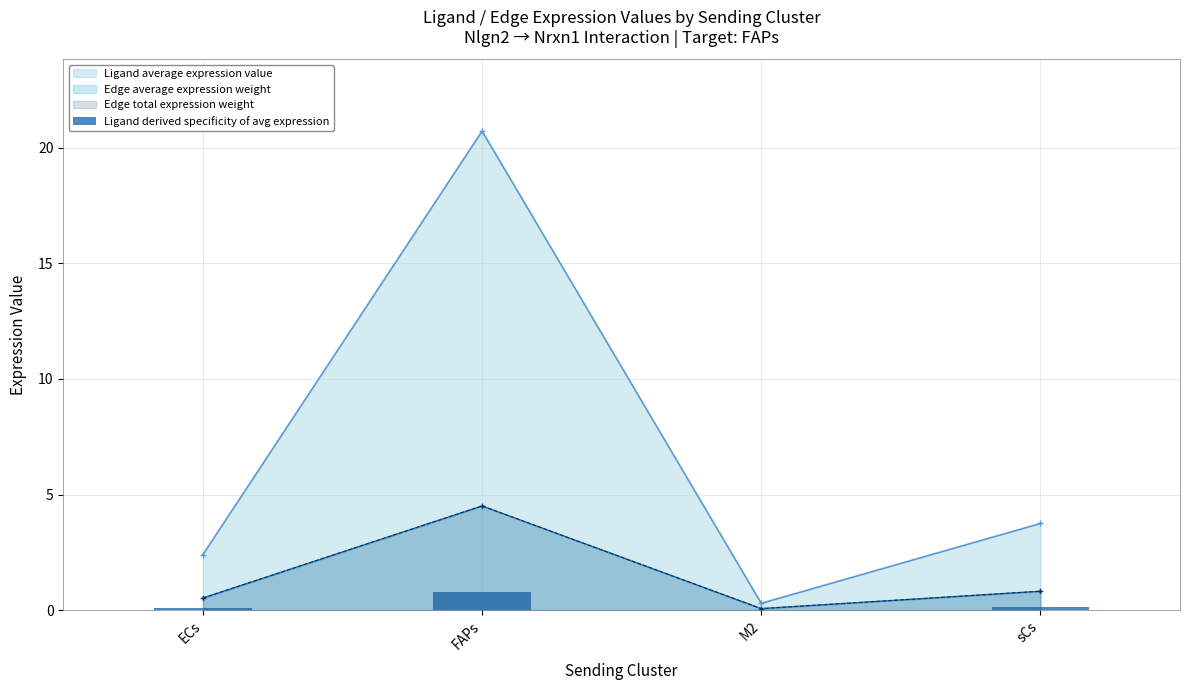

Which has a higher value, M2 or FAPs?

FAPs